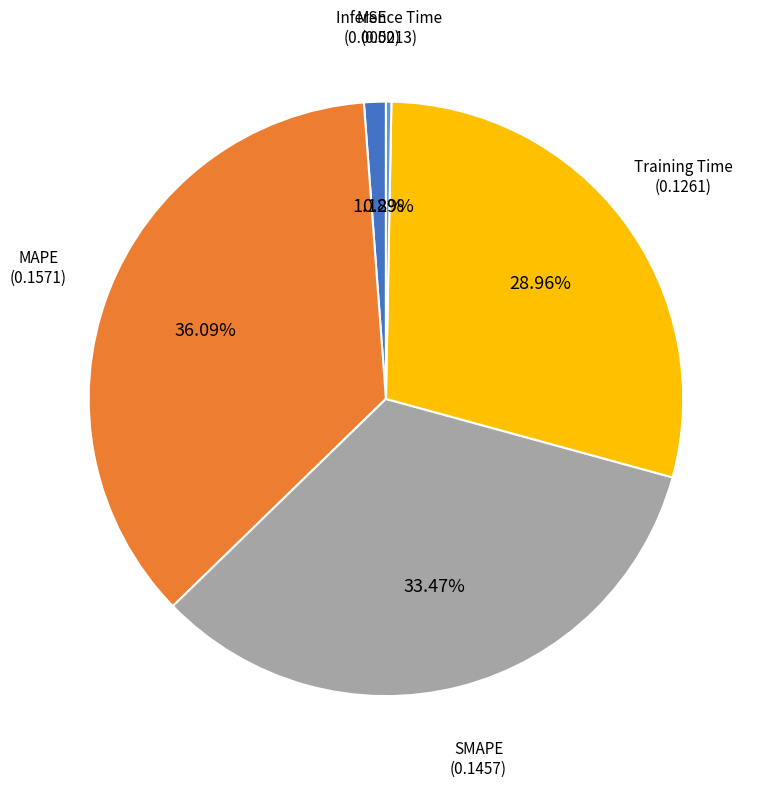

Is the sum of Training Time and SMAPE greater than half?

Yes